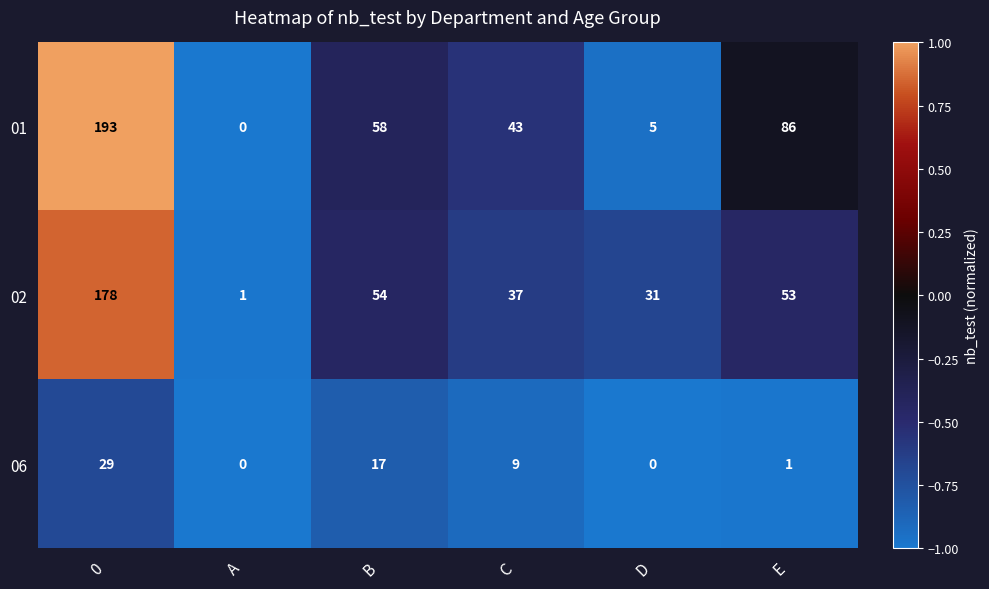

What is the difference between the highest and lowest values at C?

34